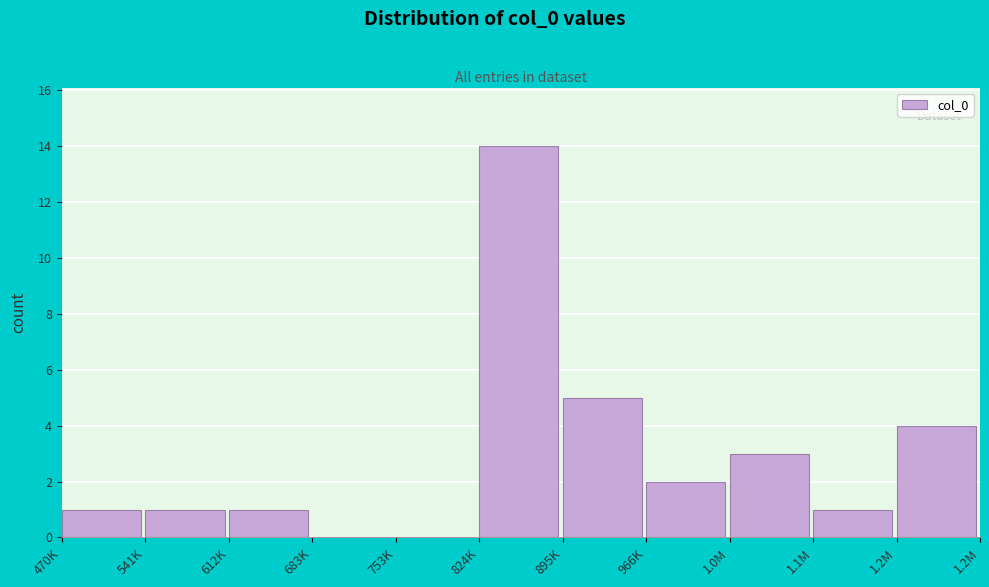

Reading left to right, what are all the values shown in this chart?

470K=1	541K=1	612K=1	683K=0	753K=0	824K=14	895K=5	966K=2	1.0M=3	1.1M=1	1.2M=4